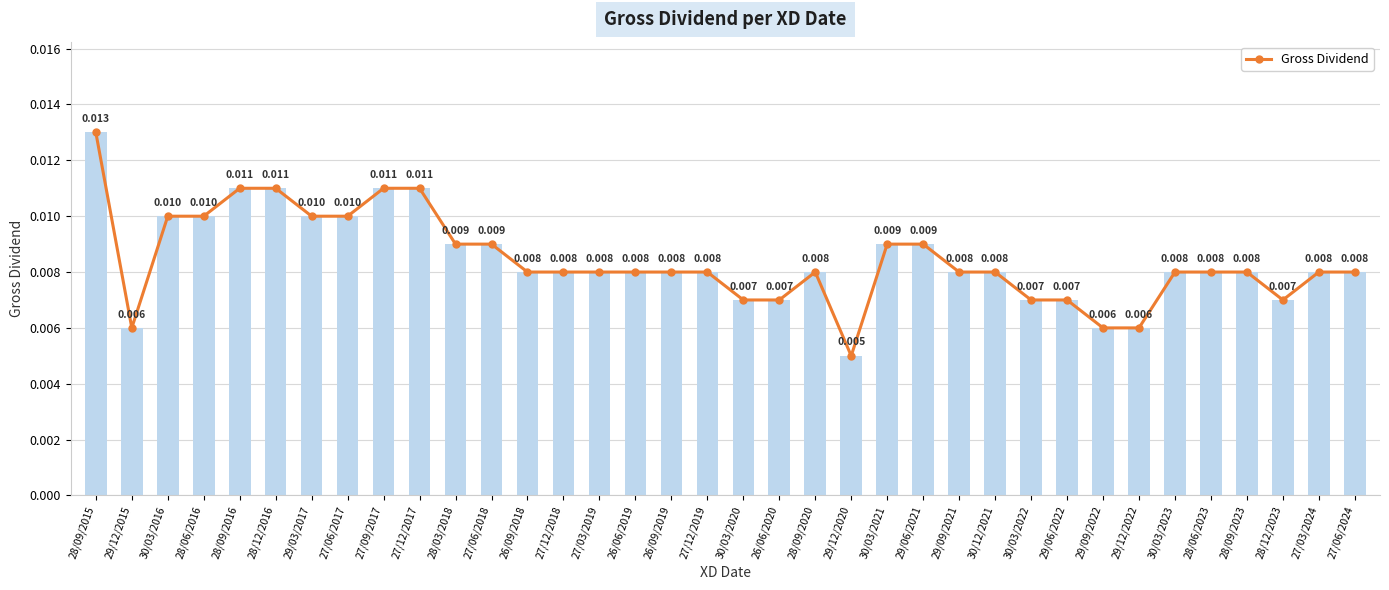

The chart shows a value of 0.0 at 27/12/2018. True or false?

False